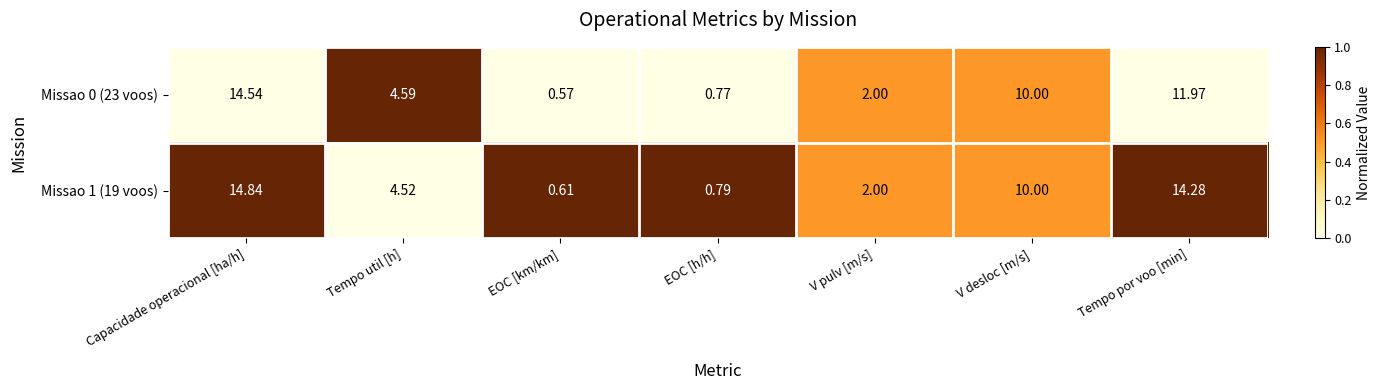

At which label does Missao 0 (23 voos) first exceed 4?

Capacidade operacional [ha/h]